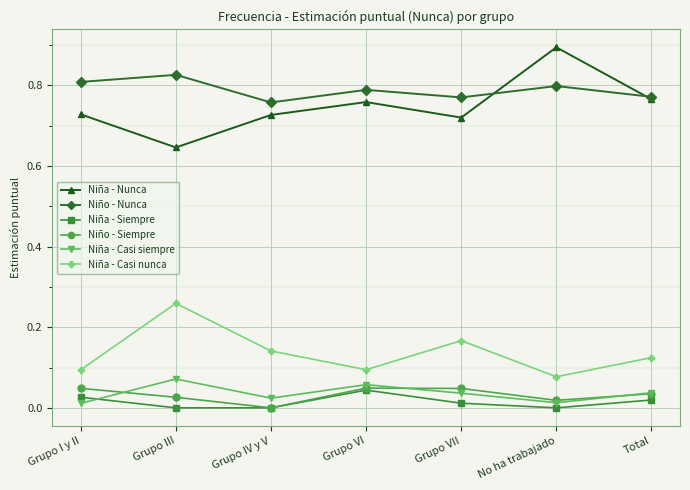

The Niña - Casi siempre series shows 0.0 at Grupo I y II. True or false?

True